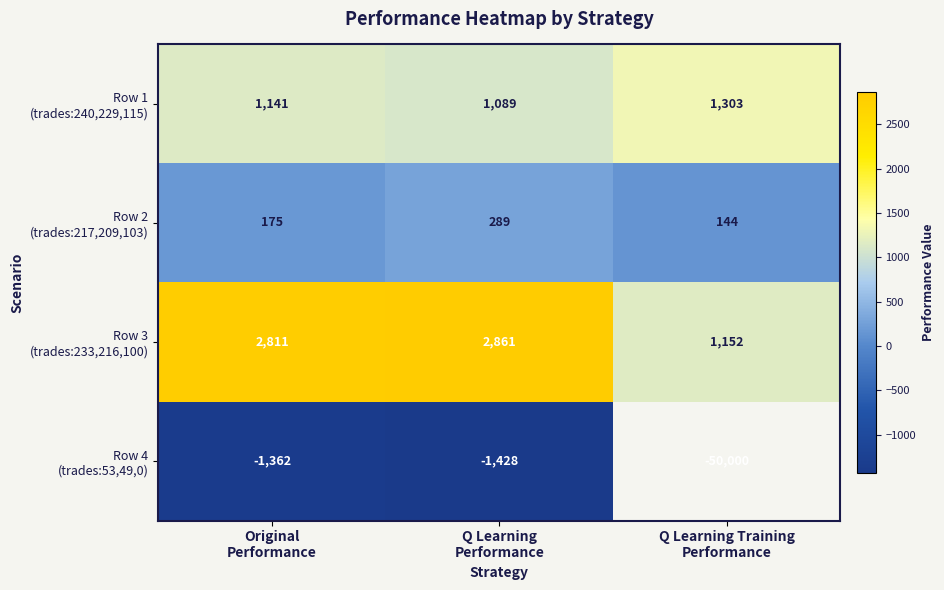

Which has a higher value, Original
Performance or Q Learning Training
Performance?

Q Learning Training
Performance